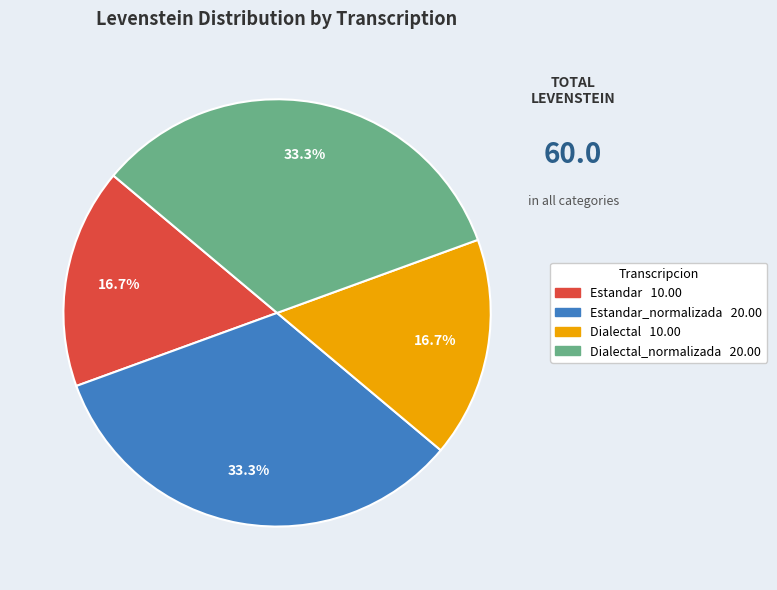

Is there a majority slice in this chart?

No